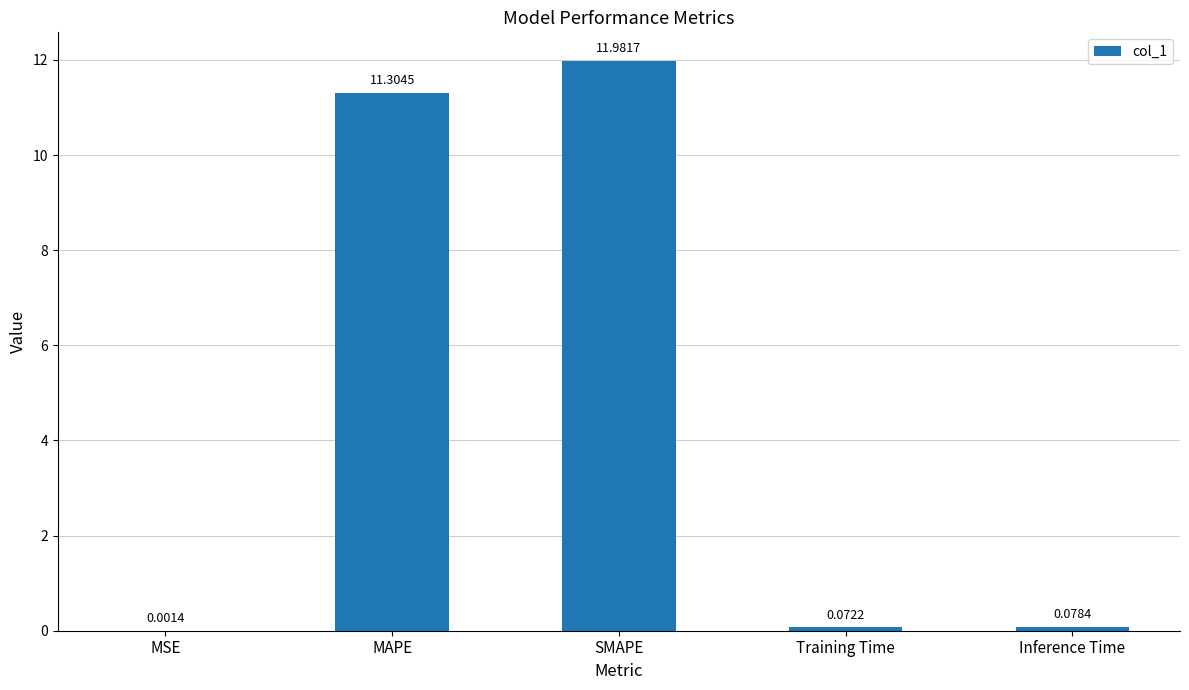

Which label corresponds to the largest value in the chart?

SMAPE